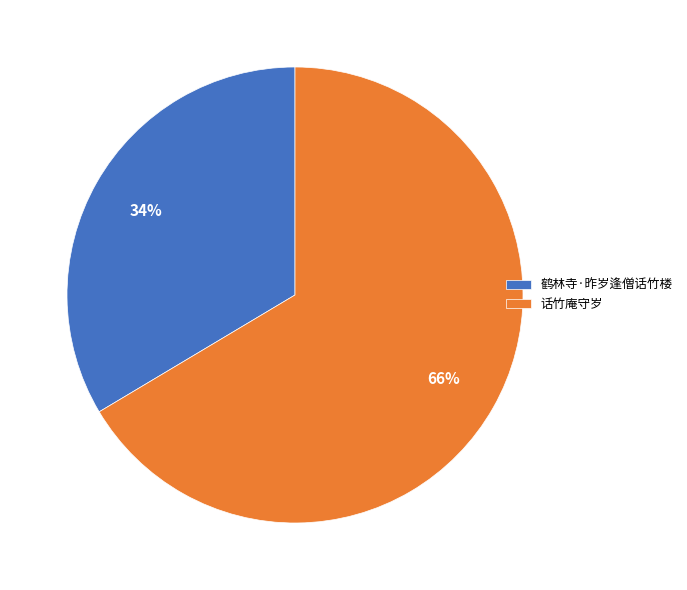

Does any single category account for the majority?

Yes